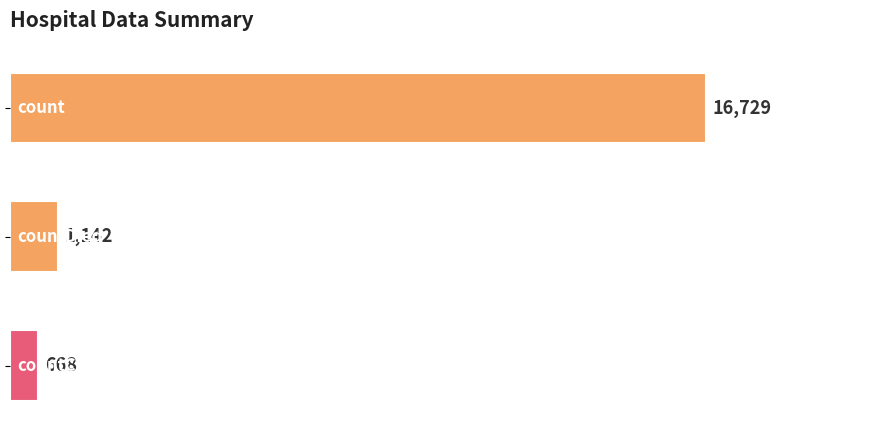

What is the value of the 1st bar from the top?

16729